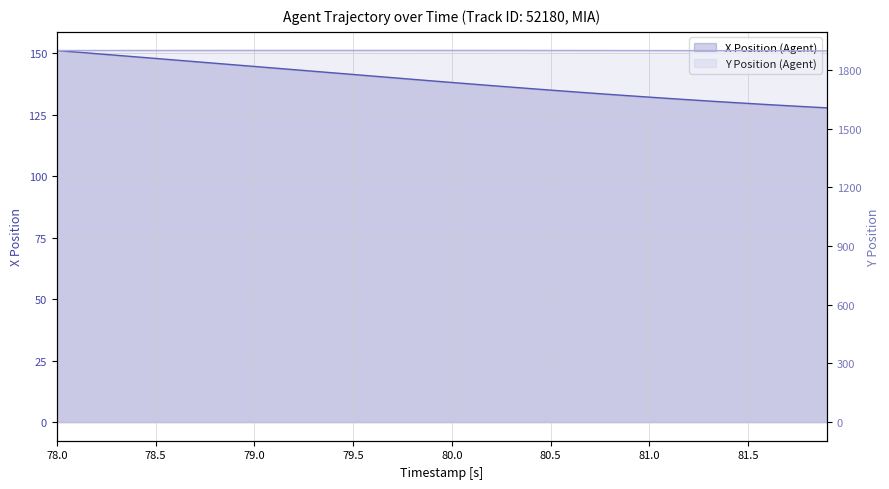

True or false: X and Y intersect in this chart.

False